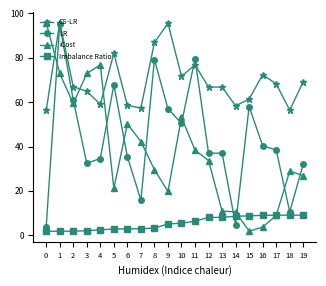

How many lines are shown in the chart?

4